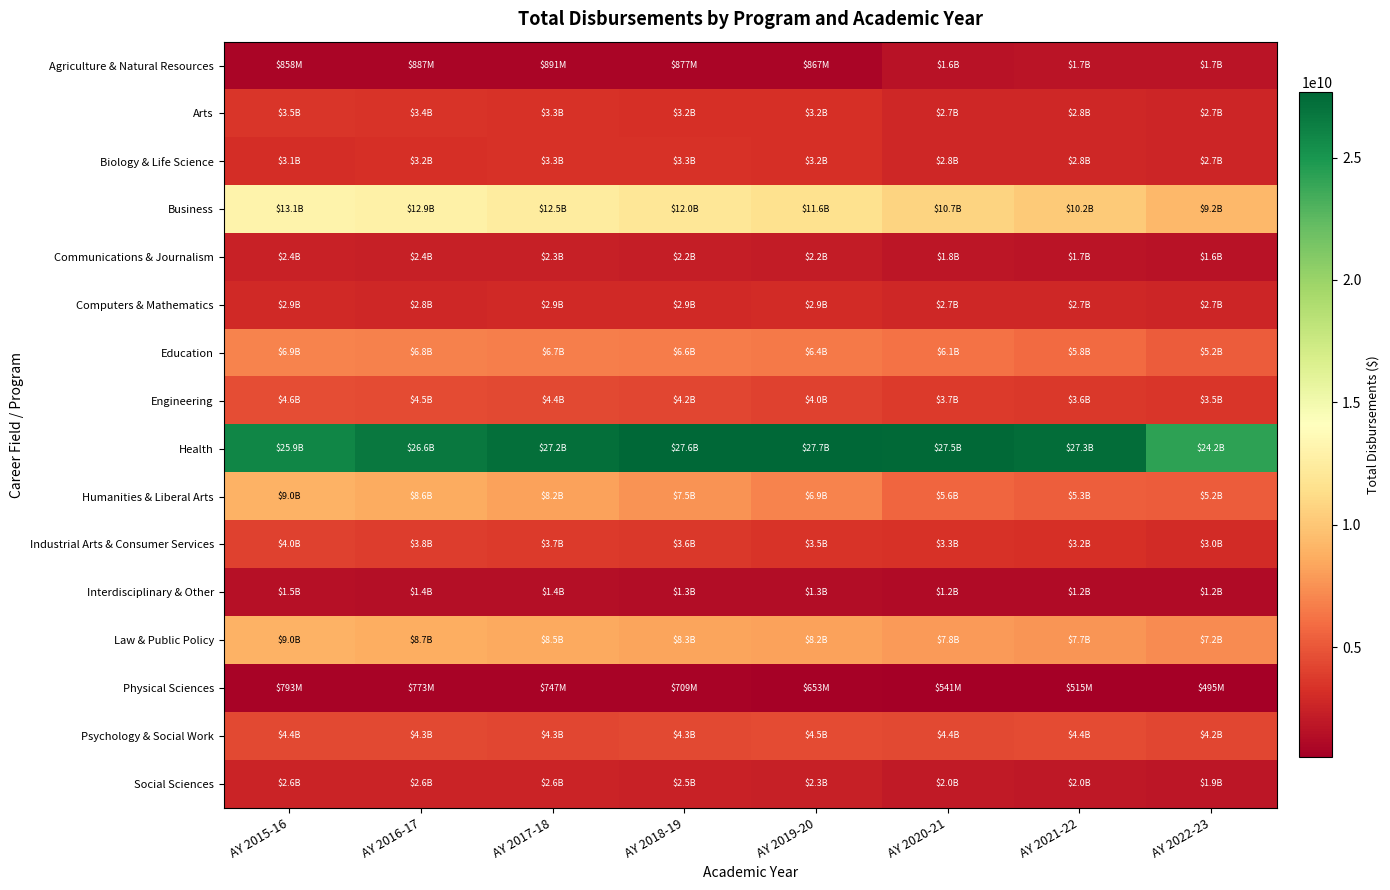

Rank the series by their maximum value, from highest to lowest.

Health, Business, Law & Public Policy, Humanities & Liberal Arts, Education, Engineering, Psychology & Social Work, Industrial Arts & Consumer Services, Arts, Biology & Life Science, Computers & Mathematics, Social Sciences, Communications & Journalism, Agriculture & Natural Resources, Interdisciplinary & Other, Physical Sciences